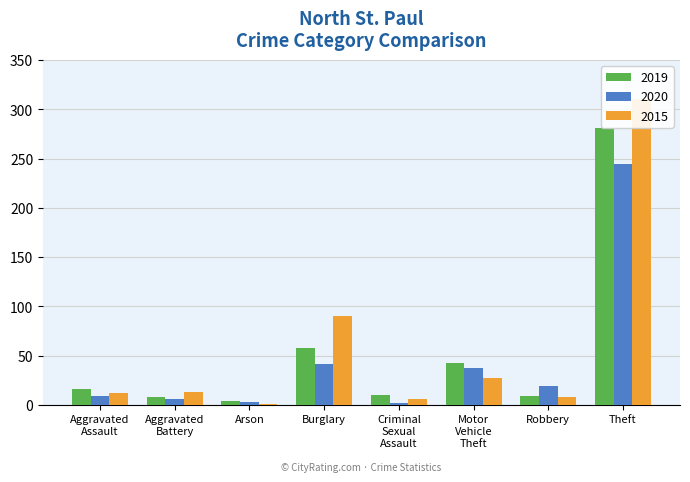

Rank the series at Theft from lowest to highest value.

2020, 2019, 2015